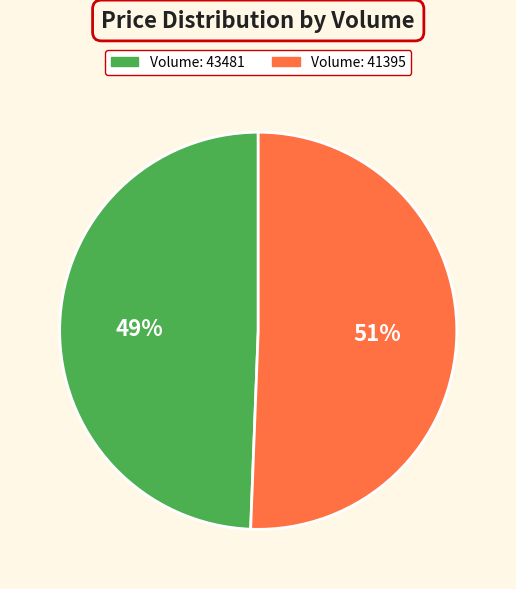

Is there a majority slice in this chart?

Yes